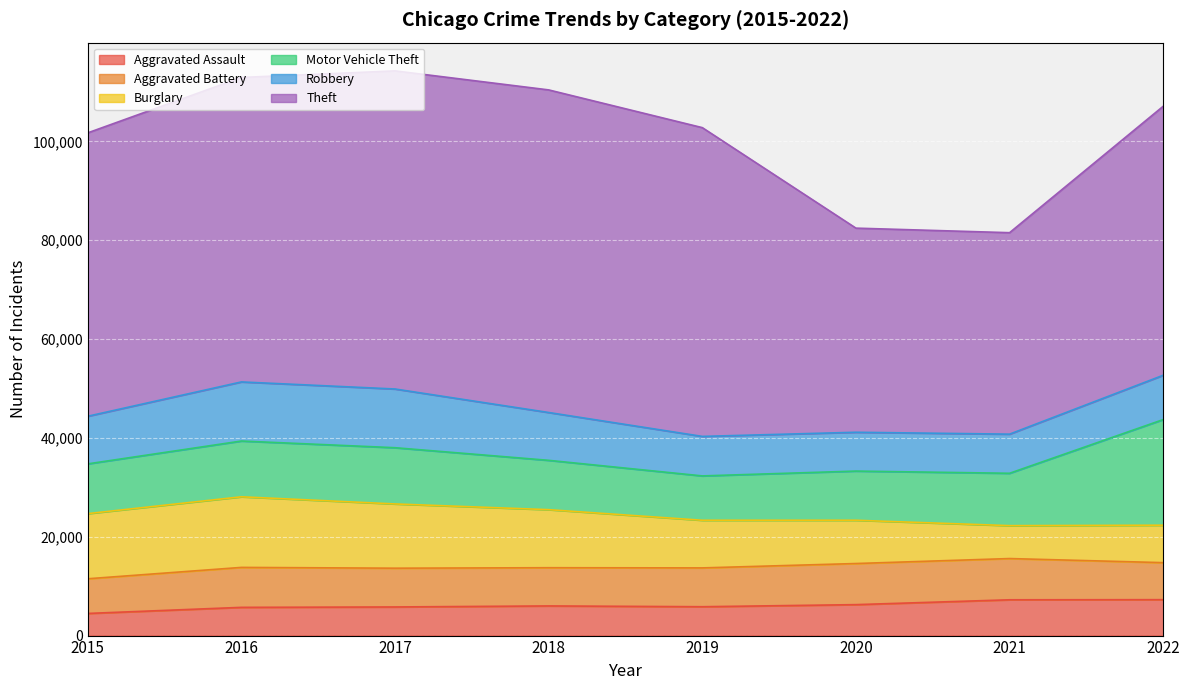

Reading right to left, list all the values displayed in this chart.

Aggravated Assault: 7269	7243	6263	5840	6001	5793	5712	4480
Aggravated Battery: 7490	8346	8319	7857	7734	7845	8085	7018
Burglary: 7577	6659	8756	9639	11746	13001	14289	13184
Motor Vehicle Theft: 21377	10596	9952	8977	9983	11380	11286	10068
Robbery: 8966	7919	7856	7994	9679	11880	11960	9638
Theft: 54435	40771	41308	62485	65285	64381	61618	57350